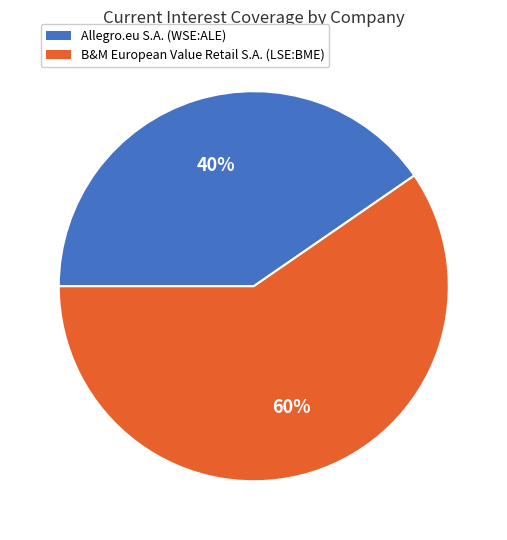

Does any single category account for the majority?

Yes